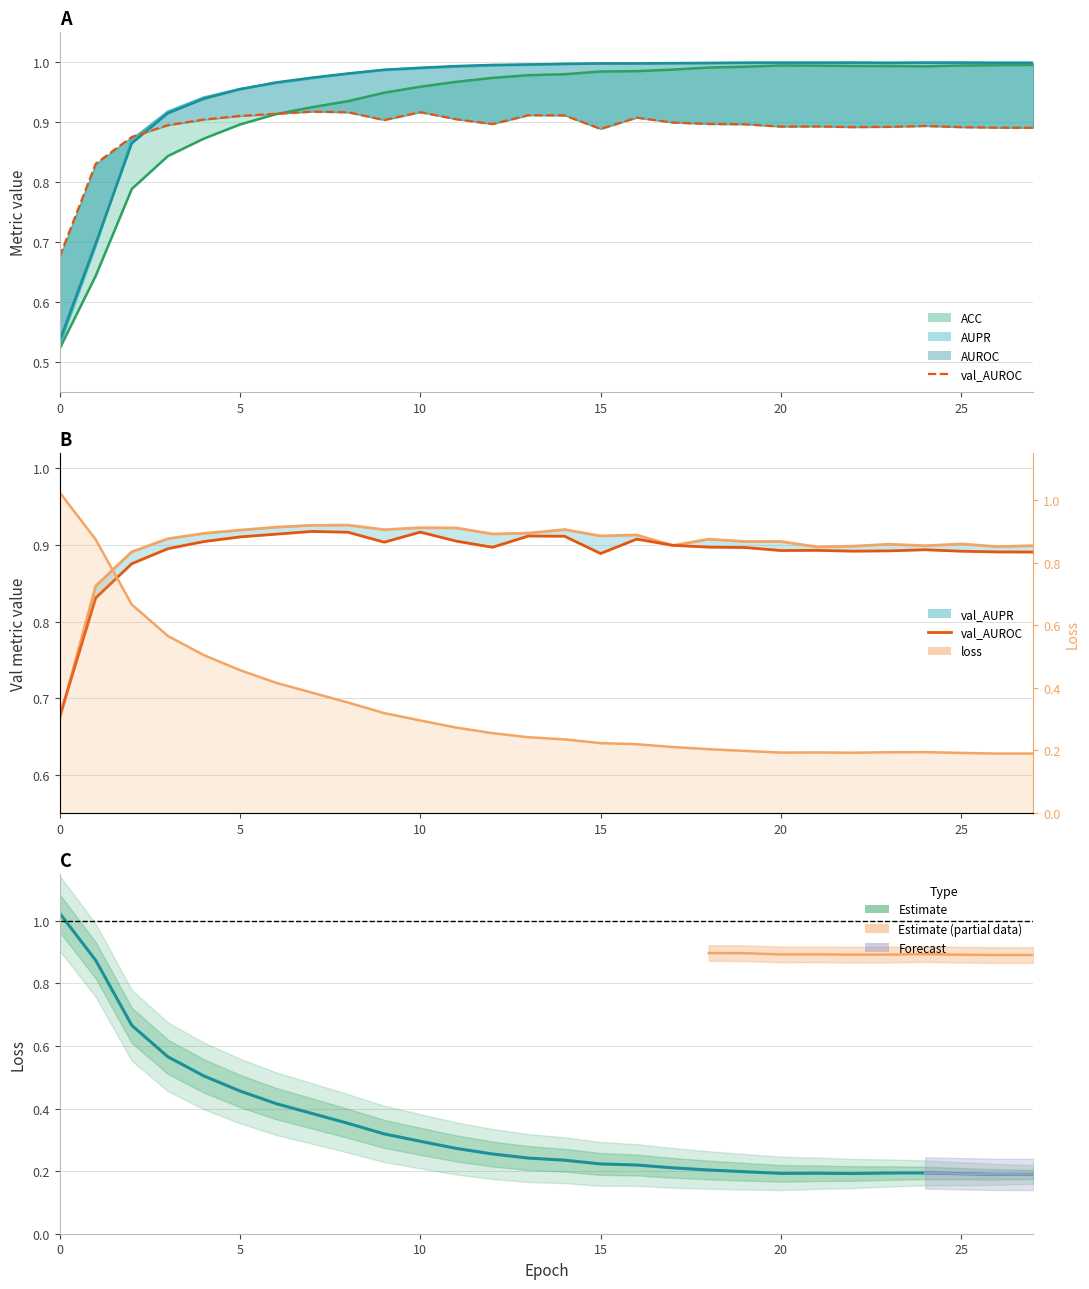

List the series in order of their peak value, lowest first.

val_AUROC, val_AUPR, ACC, AUPR, AUROC, loss